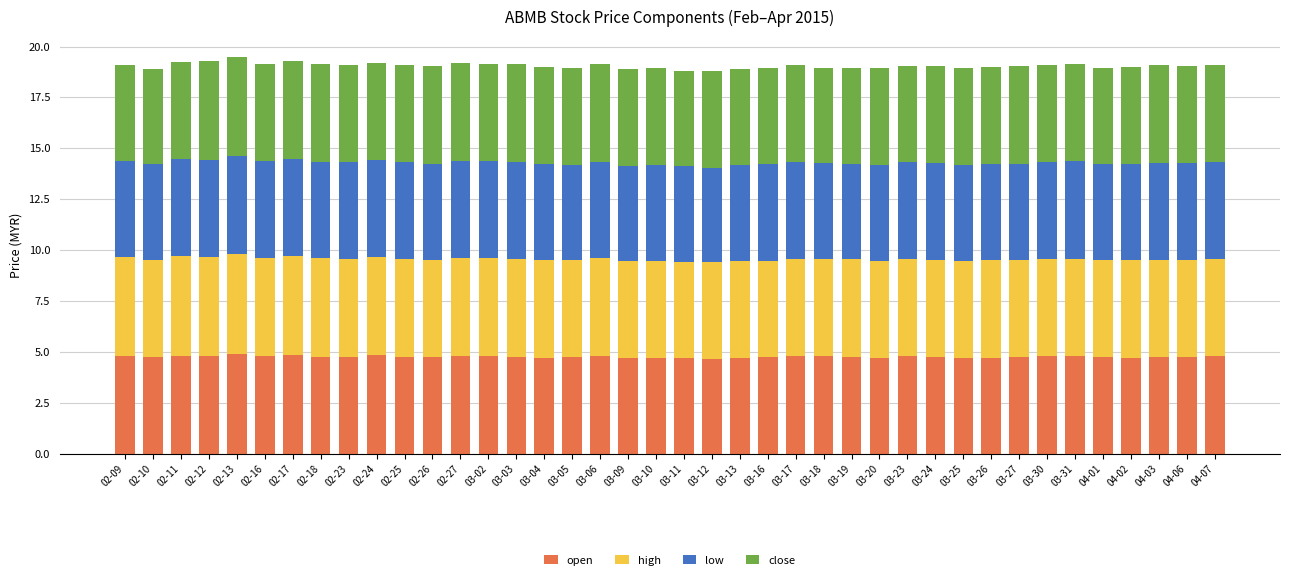

What is the total value across all series at 02-24?

19.2